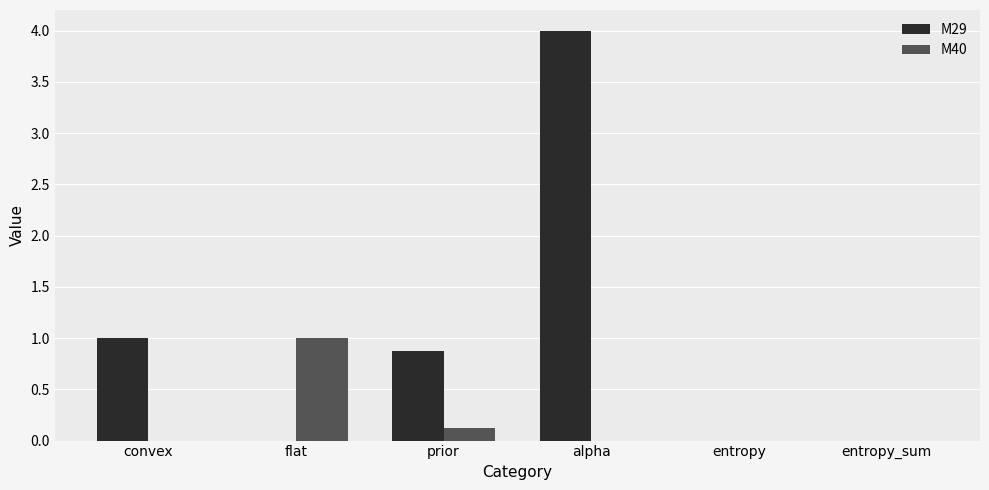

True or false: M40 has a value of 1.0 at flat.

True